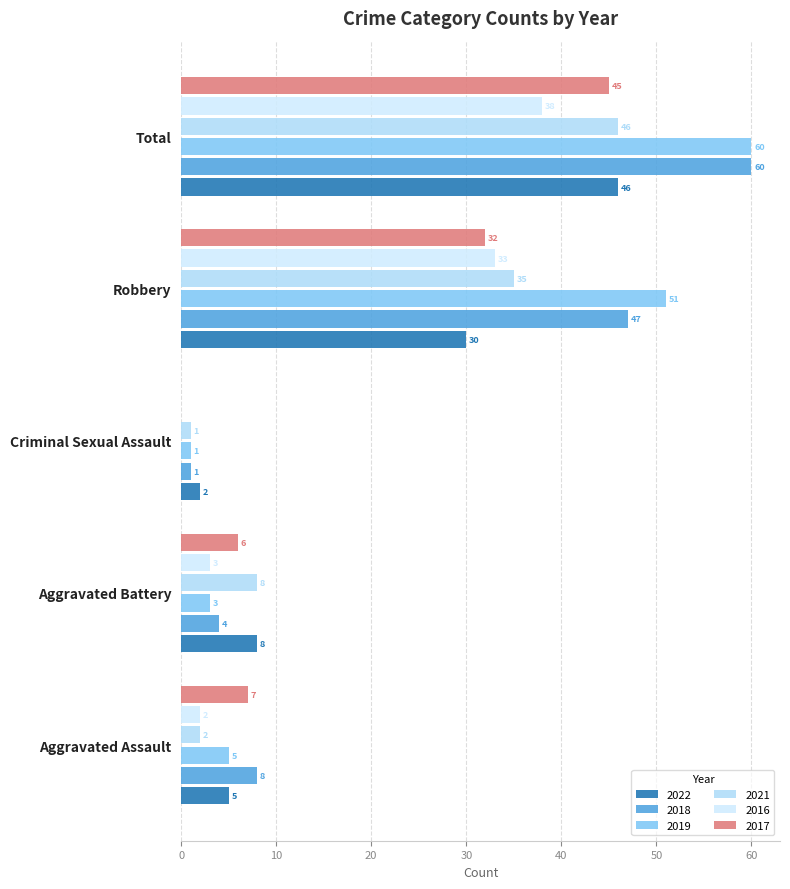

List the labels in order of 2019 value, largest first.

Total, Robbery, Aggravated Assault, Aggravated Battery, Criminal Sexual Assault